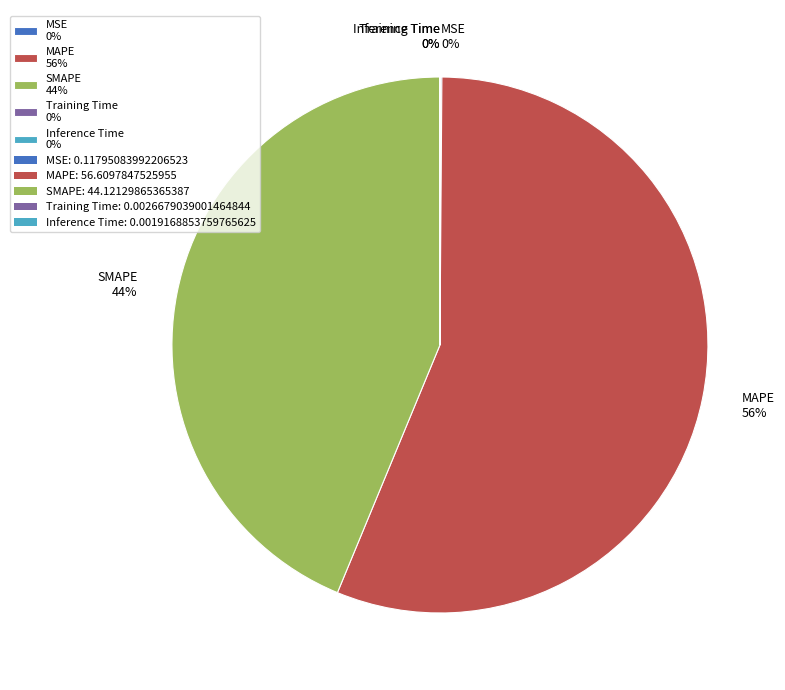

What is the ratio of the value at MAPE 56% to the value at SMAPE 44%?

1.3